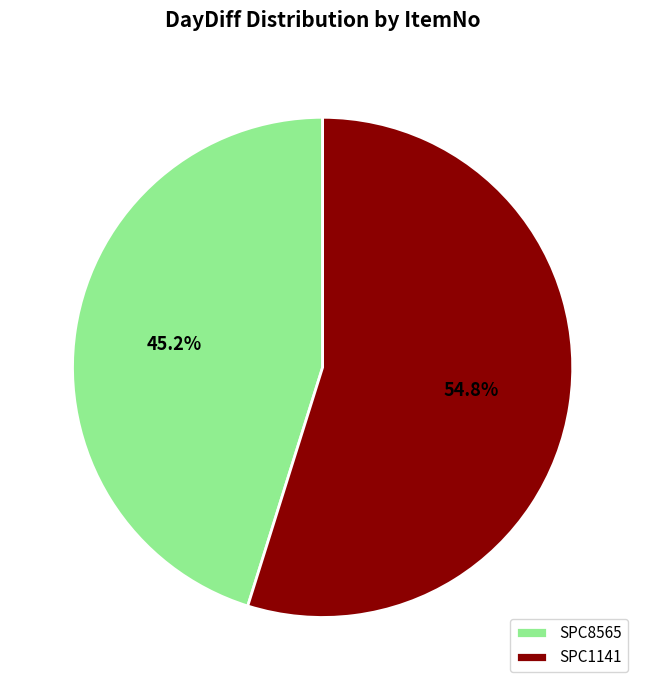

Approximately how many times larger is the value at SPC1141 compared to SPC8565?

1.2